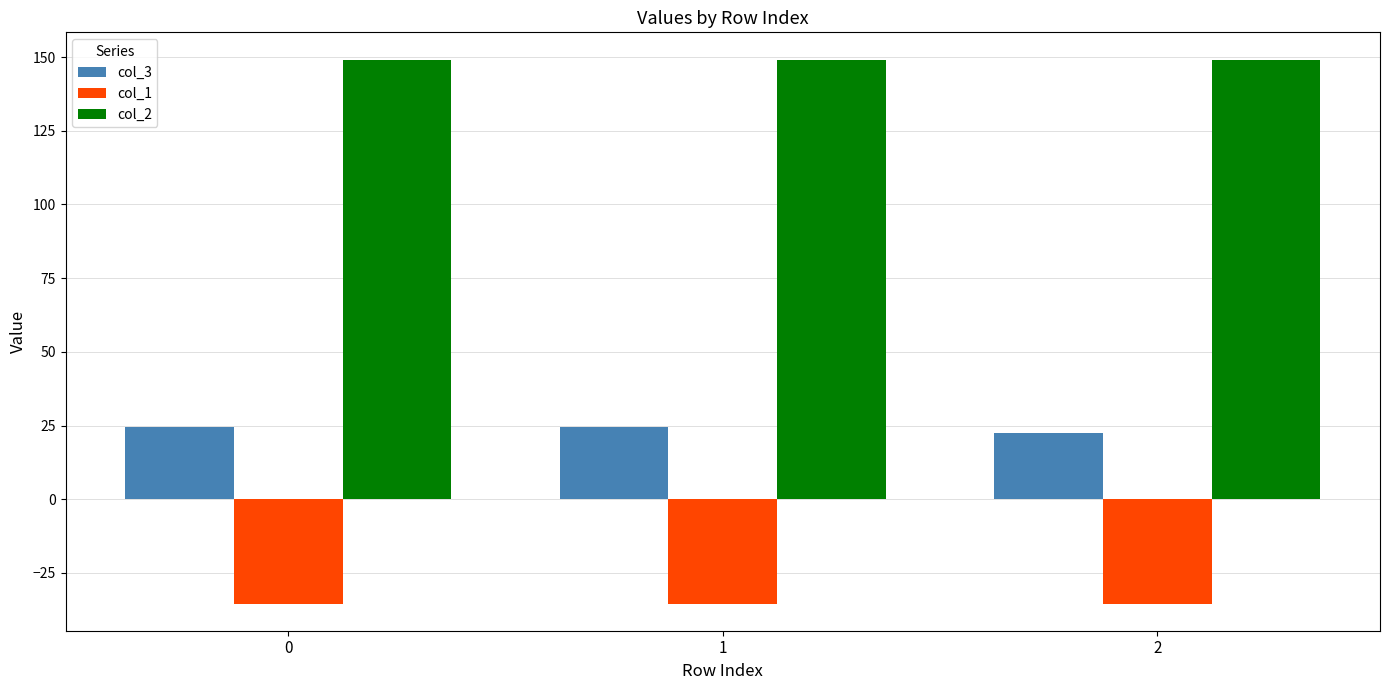

At how many categories does at least one series exceed 0?

3